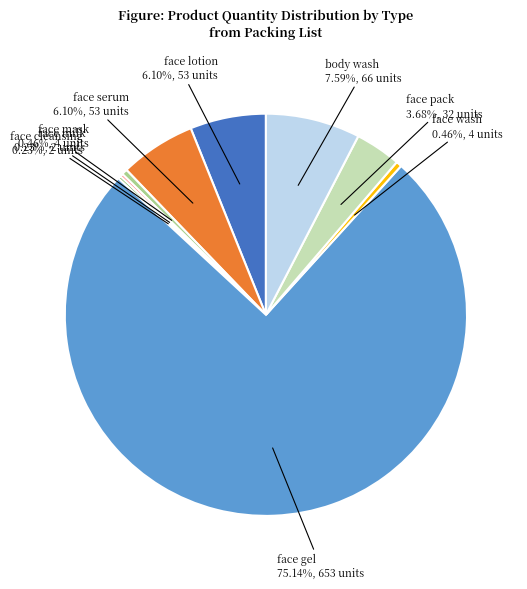

Do face wash and body wash together represent more than half of the pie?

No